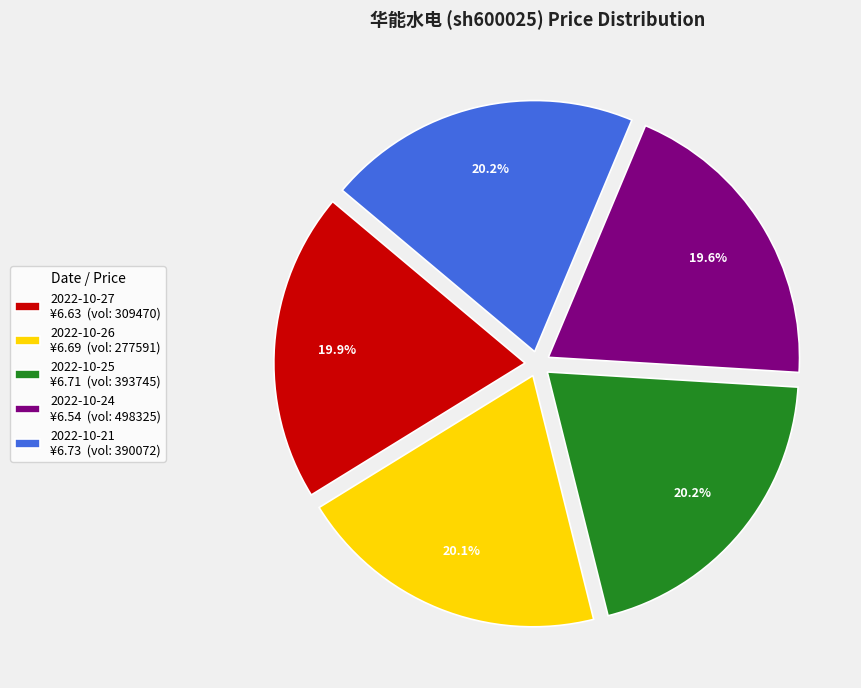

How many slices are in this pie chart?

5